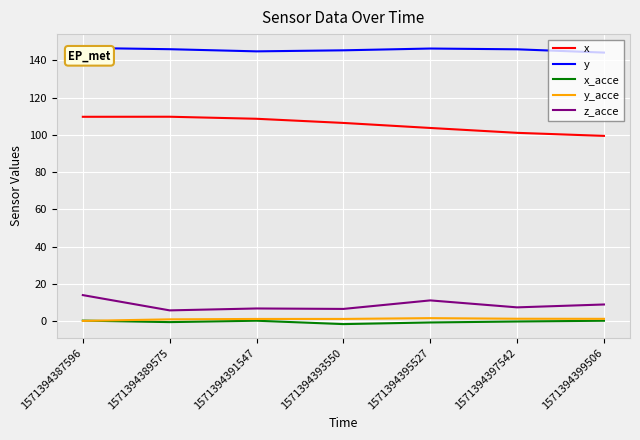

The value of y at 1571394389575 is 146.0. True or false?

True